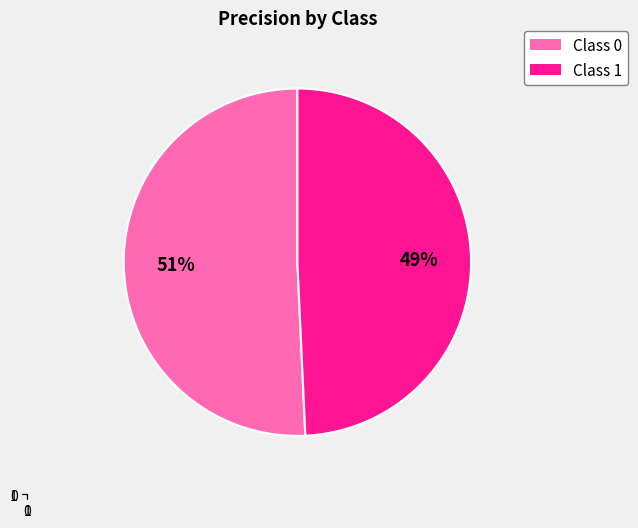

What percentage is NOT represented by 1?

50.7%